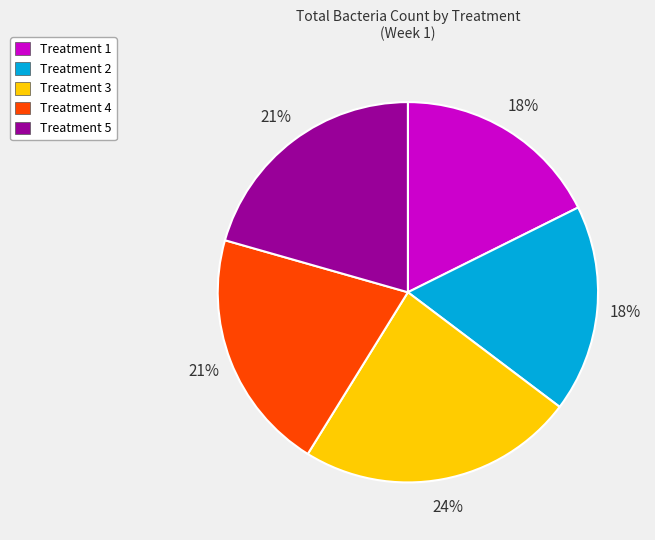

To the nearest percent, what is the average slice percentage?

20%